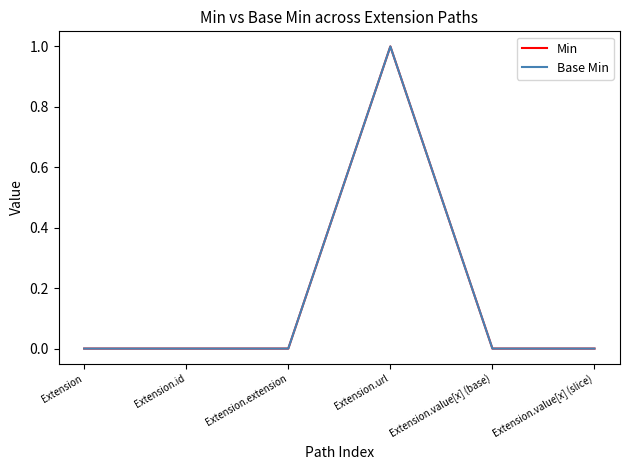

Between Extension.value[x] (slice) and Extension.id, which is larger?

Extension.value[x] (slice)